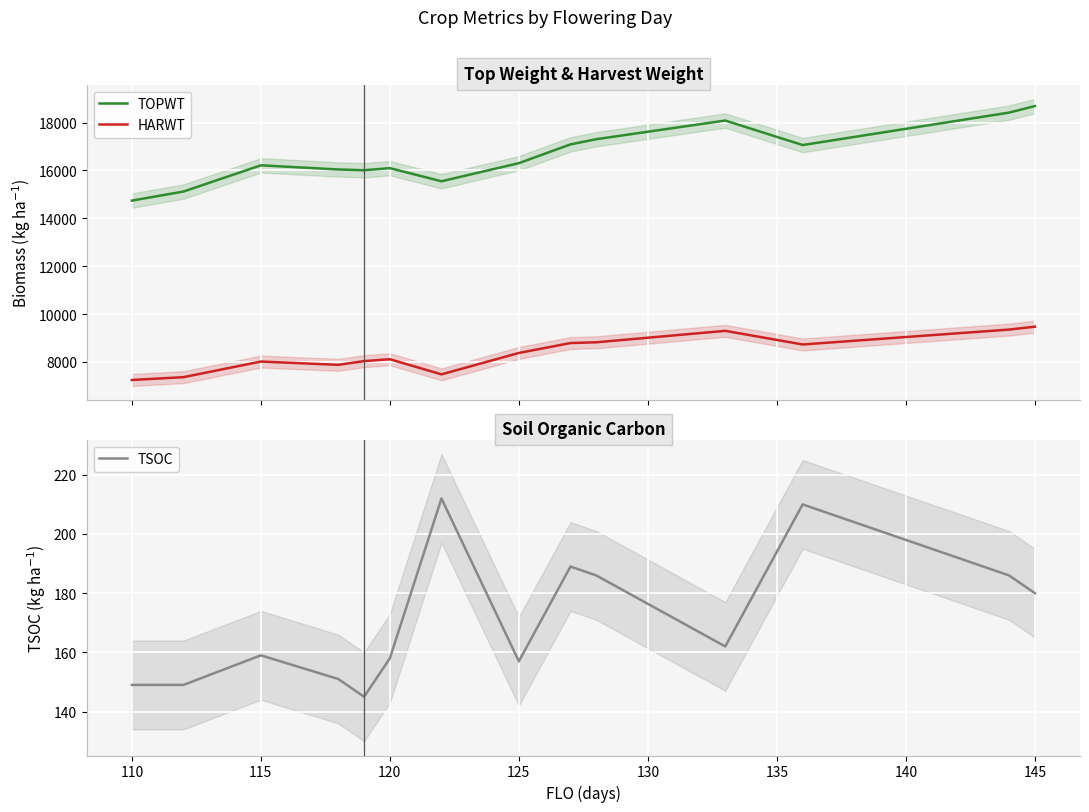

How many interior local valleys does the TOPWT series have?

3